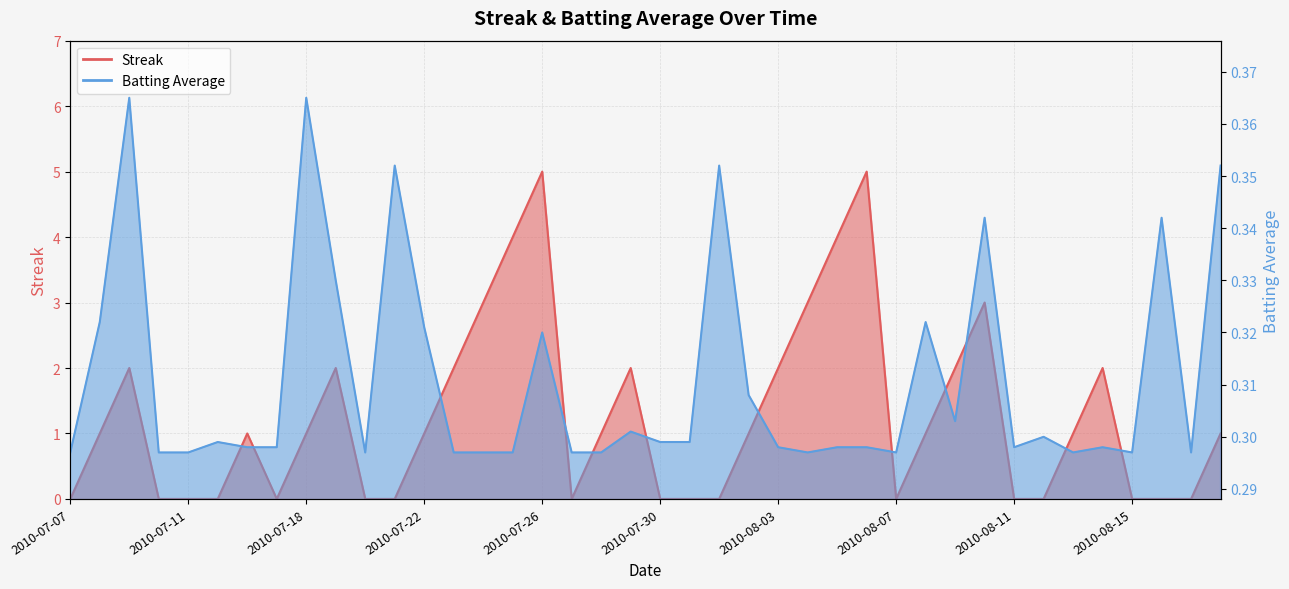

What is the label of the 2nd point from the left?

2010-07-08